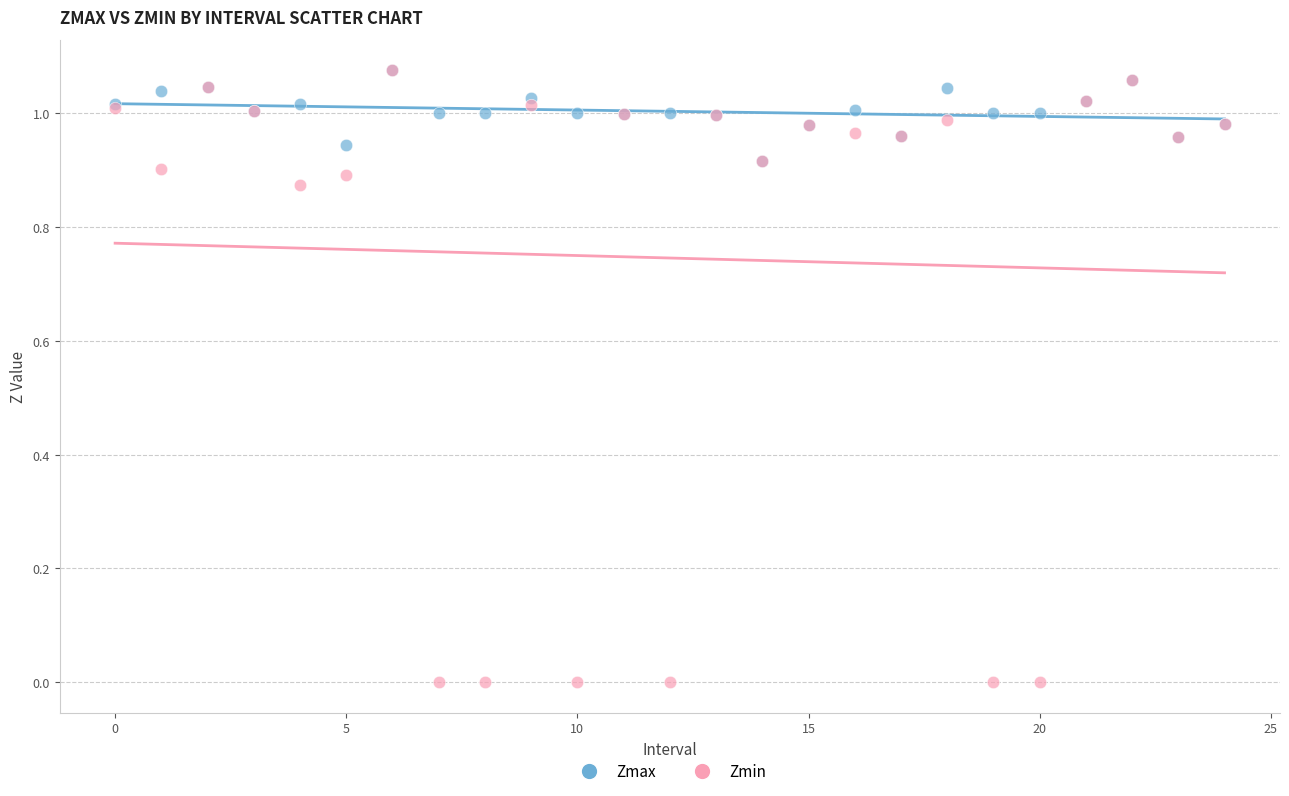

What are all the series names shown in the legend?

Zmax, Zmin